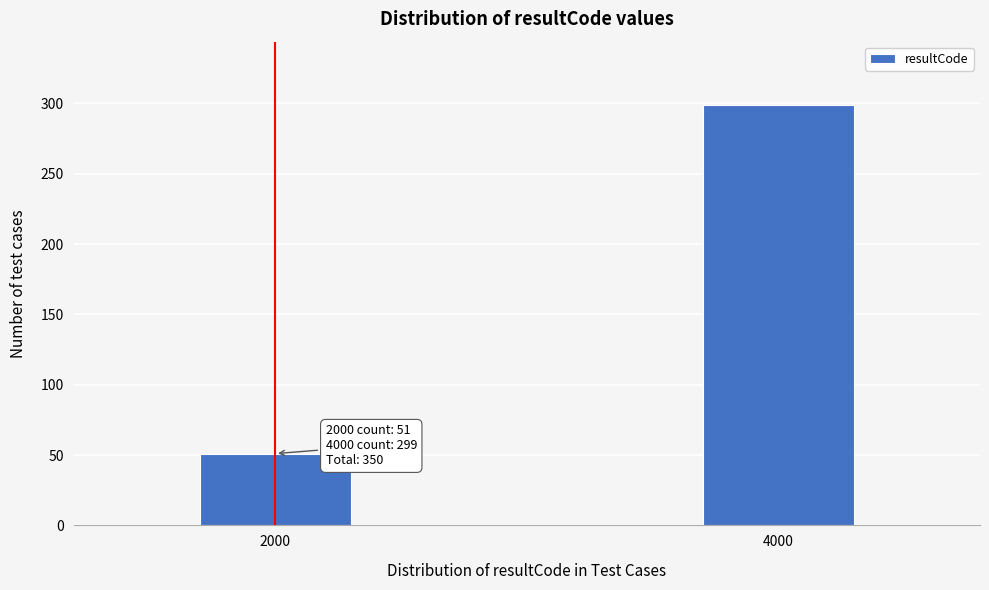

Reading left to right, list all the values displayed in this chart.

2000=51	4000=299